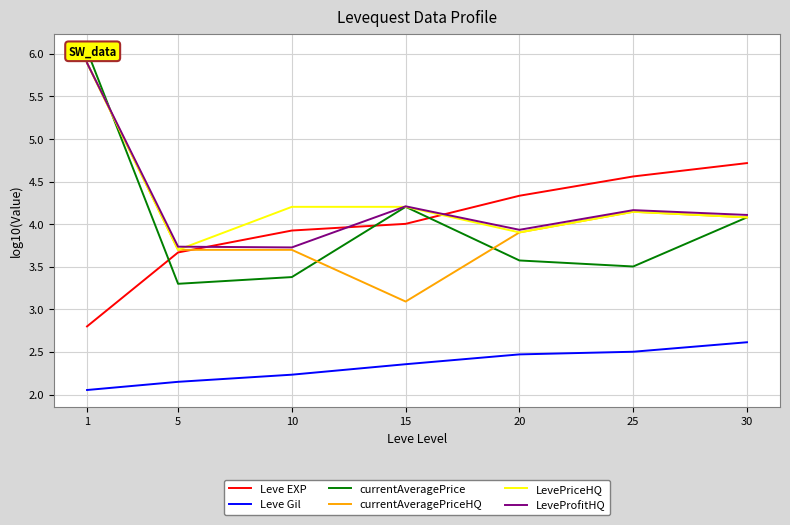

Does the chart display data point markers on the line(s)?

No